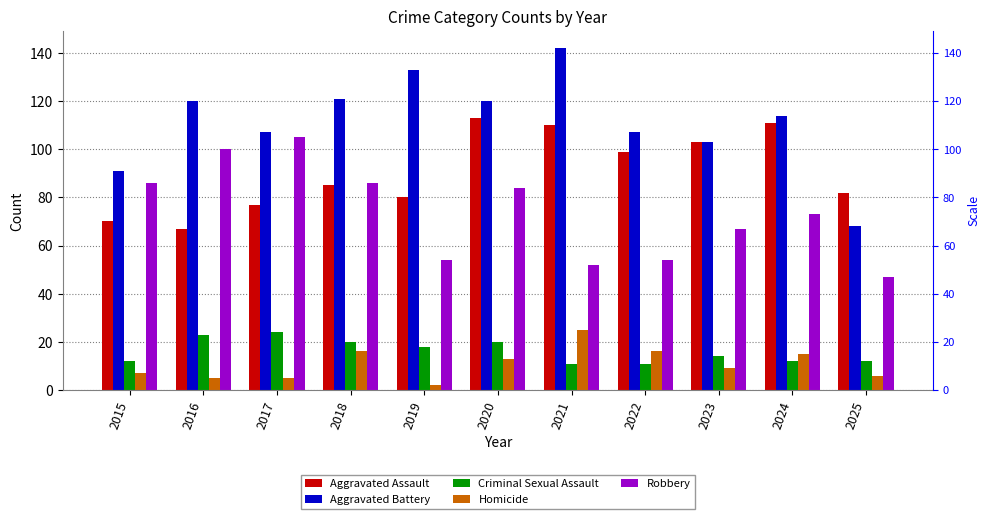

Is it true that Aggravated Battery equals 223 at 2019?

False